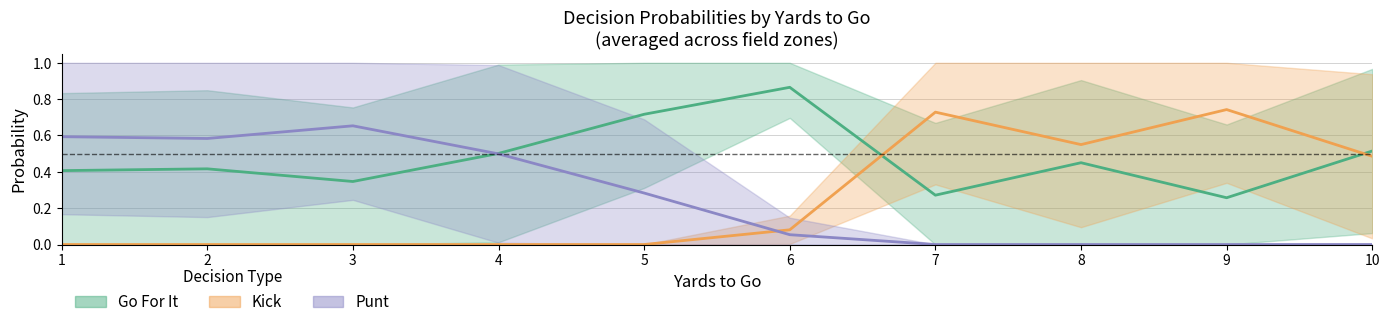

Which series has the widest spread of values?

Kick